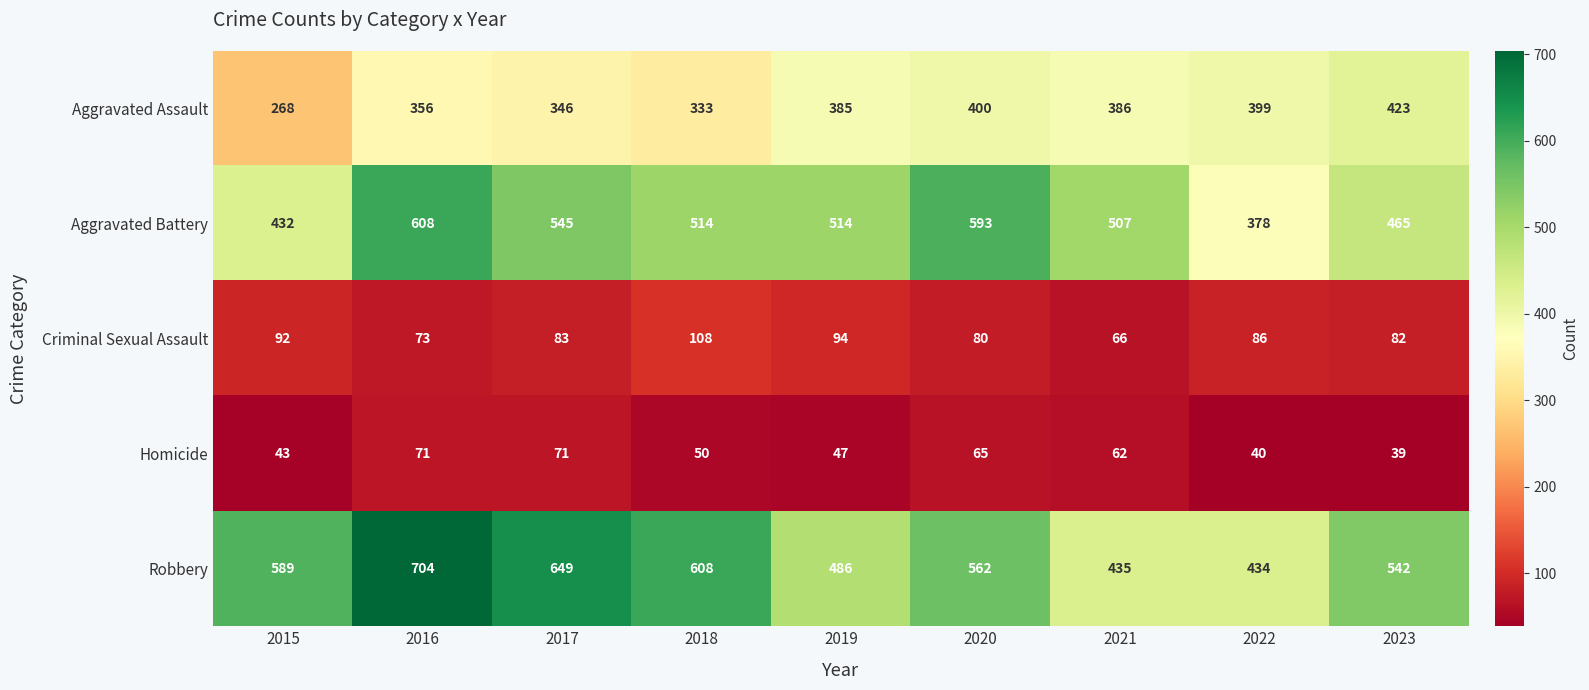

The value of Criminal Sexual Assault at 2017 is 29. True or false?

False